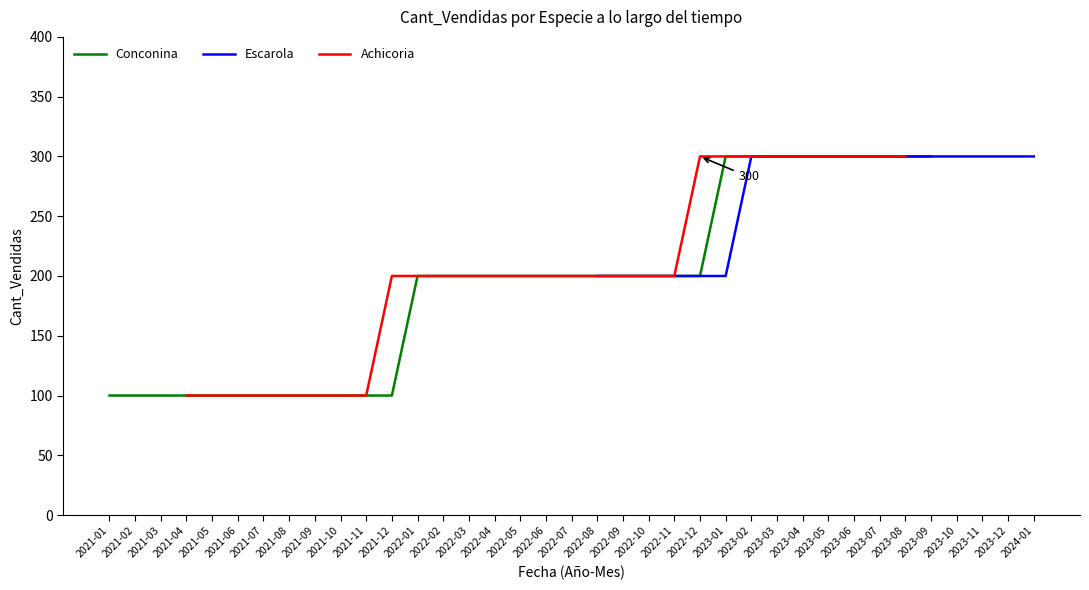

Where does the Conconina series first go above 200?

2023-01